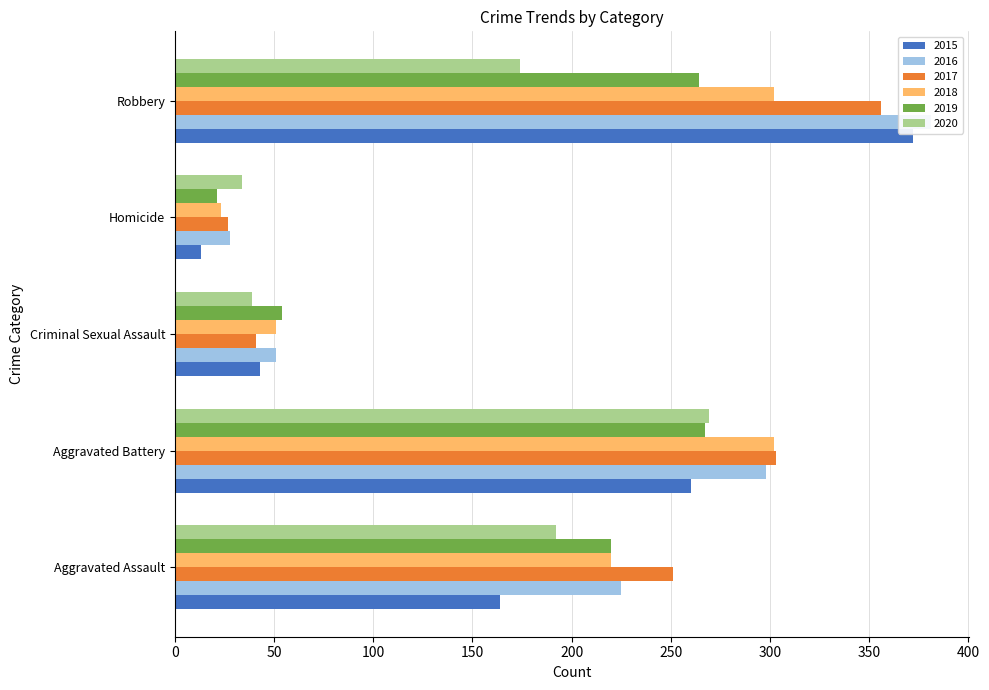

Is the value of 2018 at Robbery greater than the value of 2020 at Aggravated Assault?

Yes